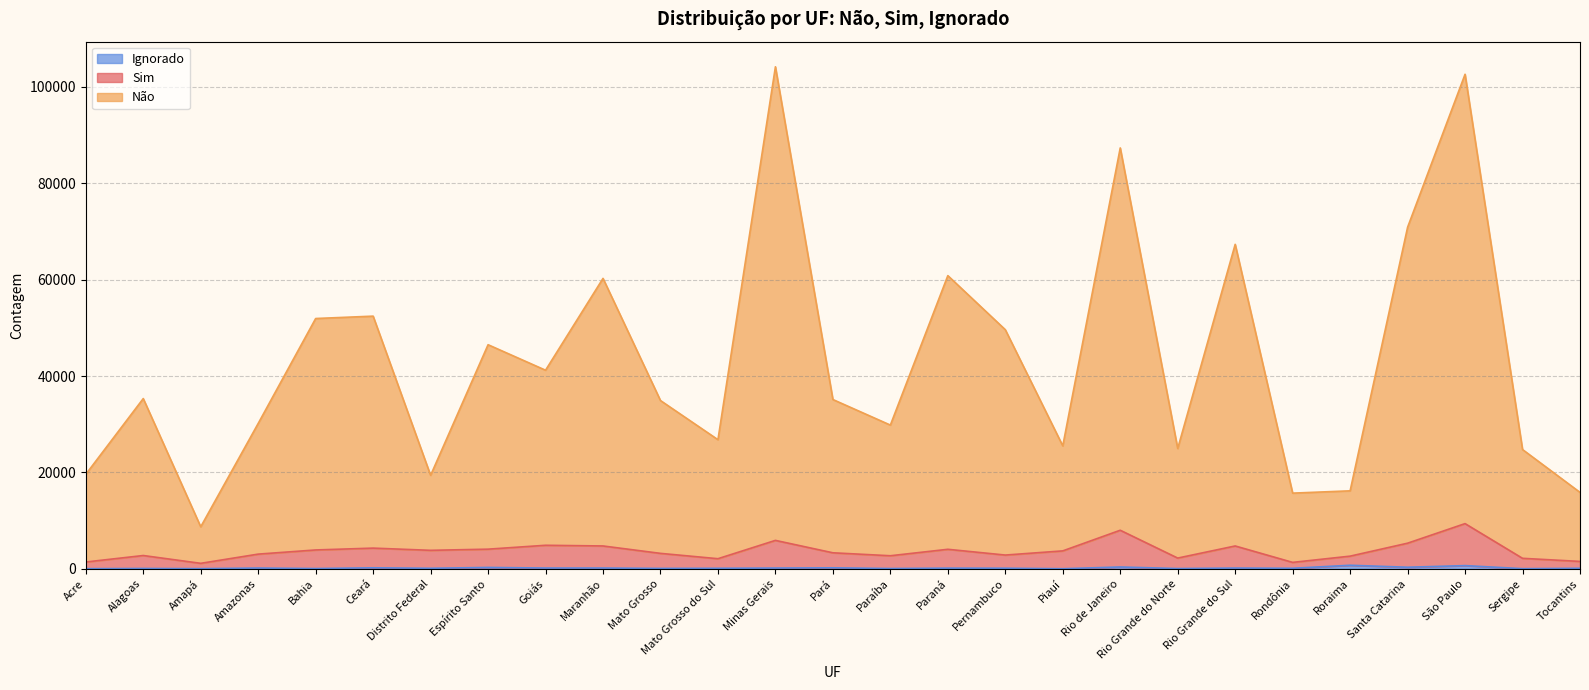

The value of Sim at Rio Grande do Norte is 4021. True or false?

False